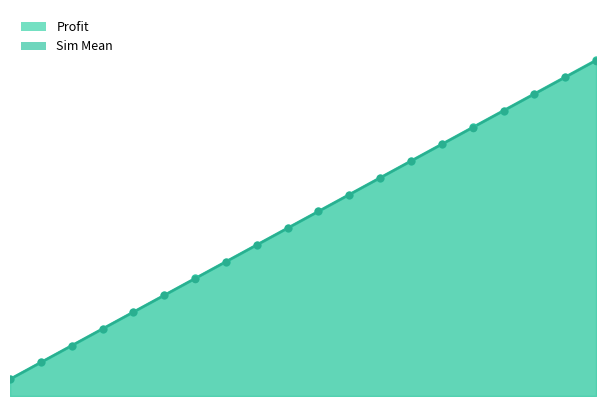

Which series has the largest total across all categories?

Profit